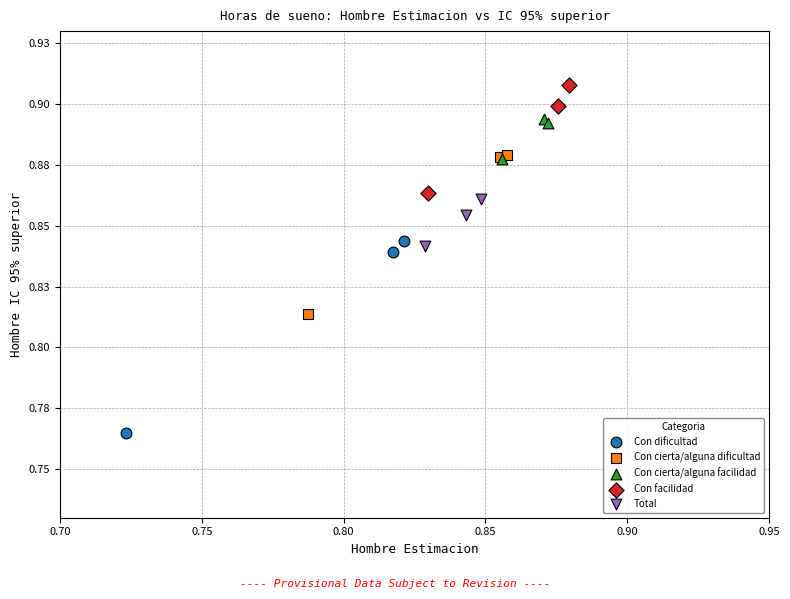

Which series reaches the maximum Y coordinate?

Con facilidad